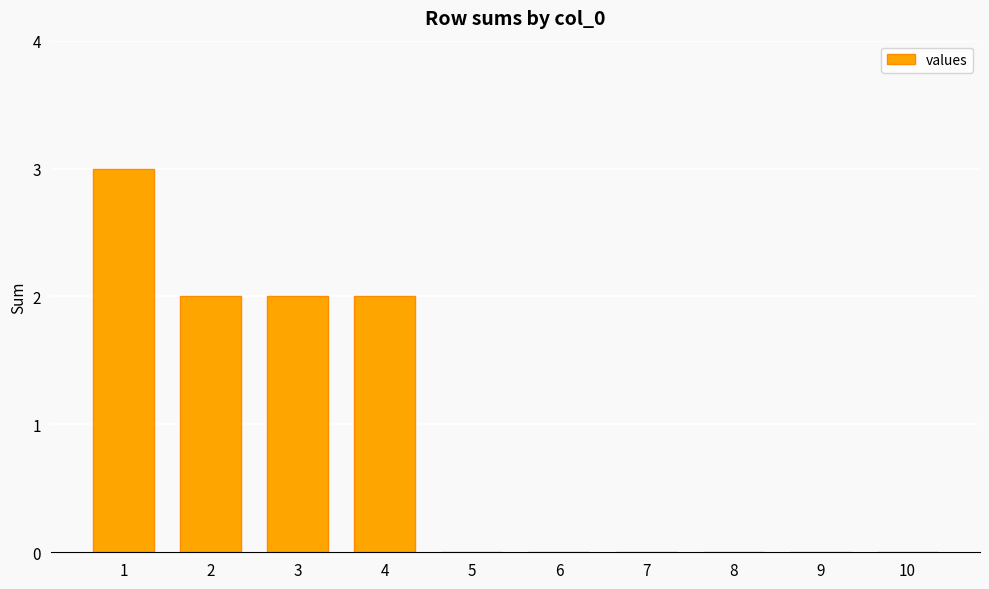

What is the greatest value displayed?

3